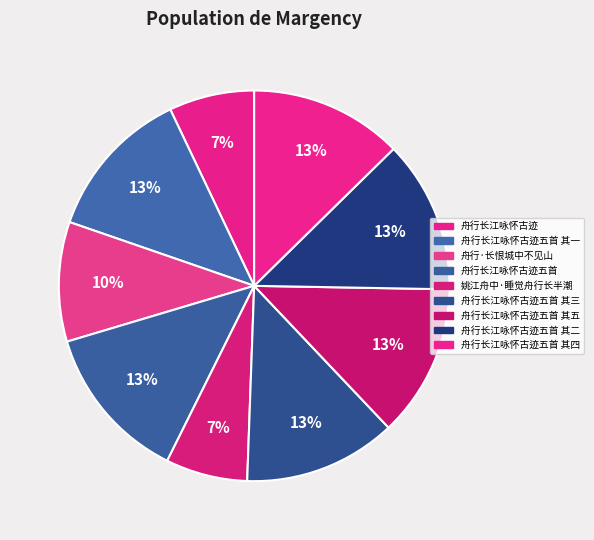

Is 舟行长江咏怀古迹五首 其一 the majority of the pie?

No